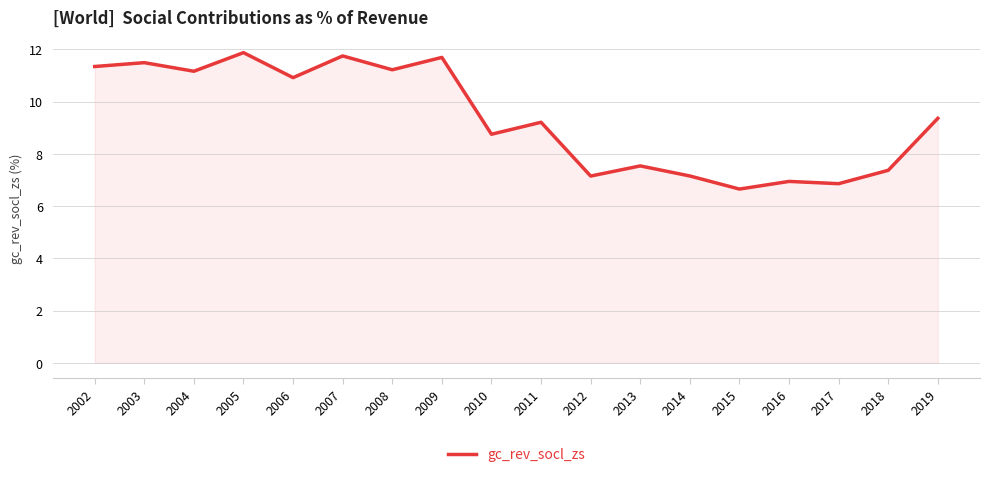

At which label does the data first exceed 9?

2002